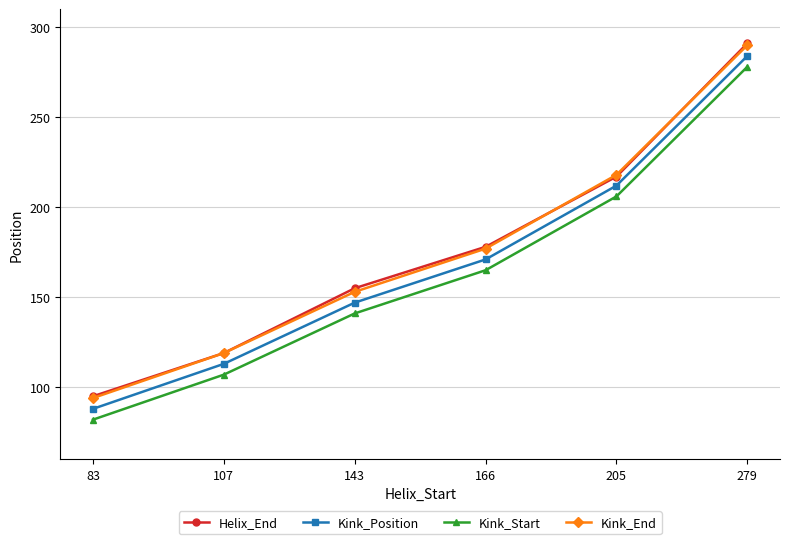

The value of Kink_Position at 143 is 91. True or false?

False